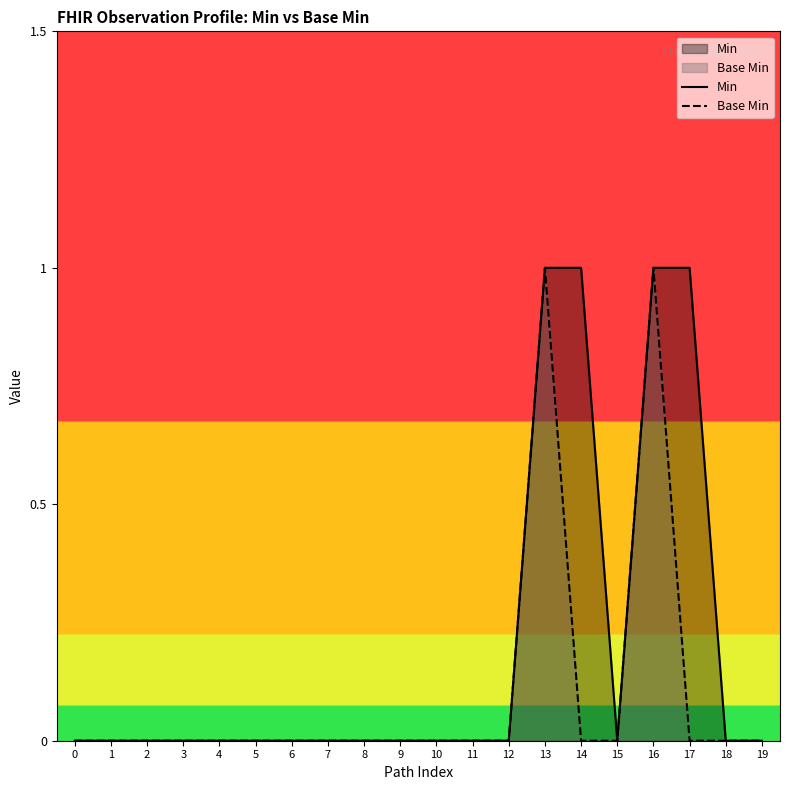

How many Min values are between 0 and 1?

20